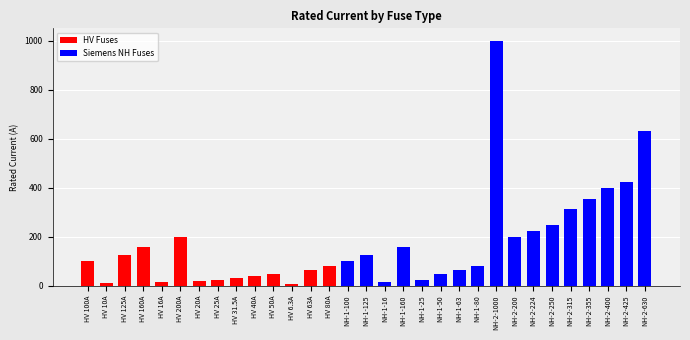

Which series has the largest total across all categories?

Siemens NH Fuses